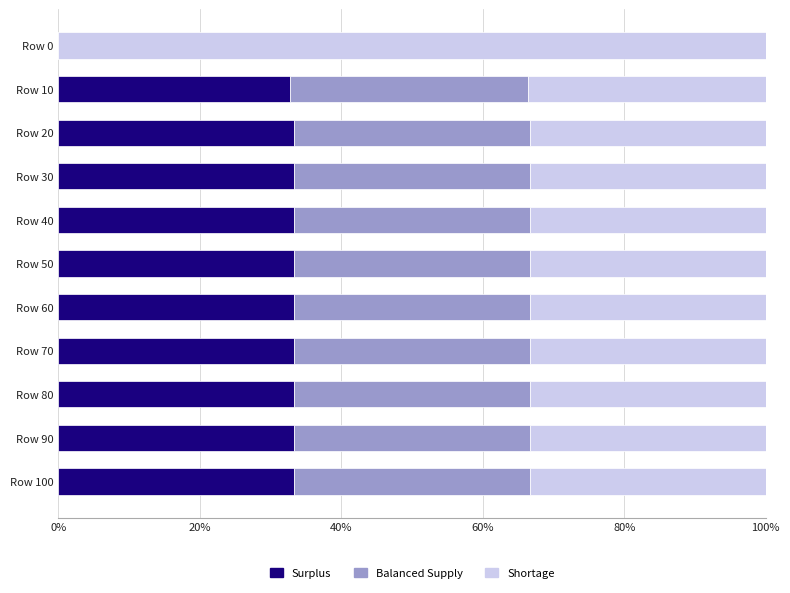

What is the total value across all series at Row 90?

100.0